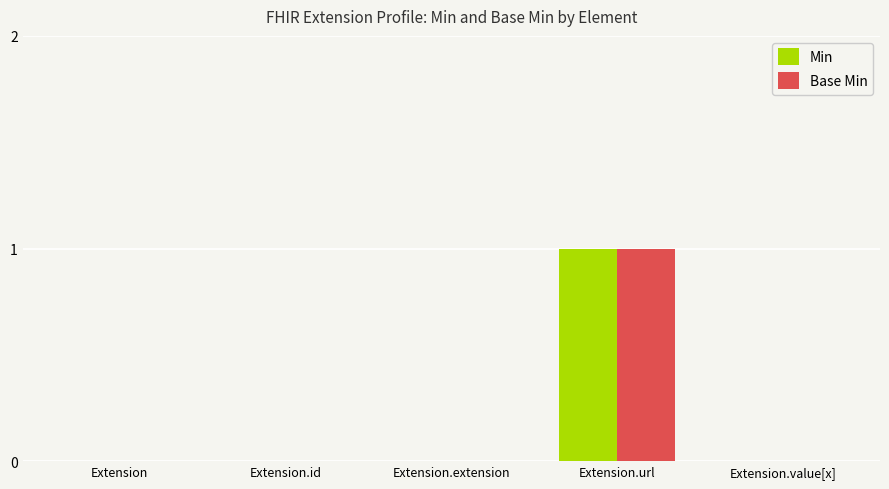

How many Base Min values are between 0 and 1?

5